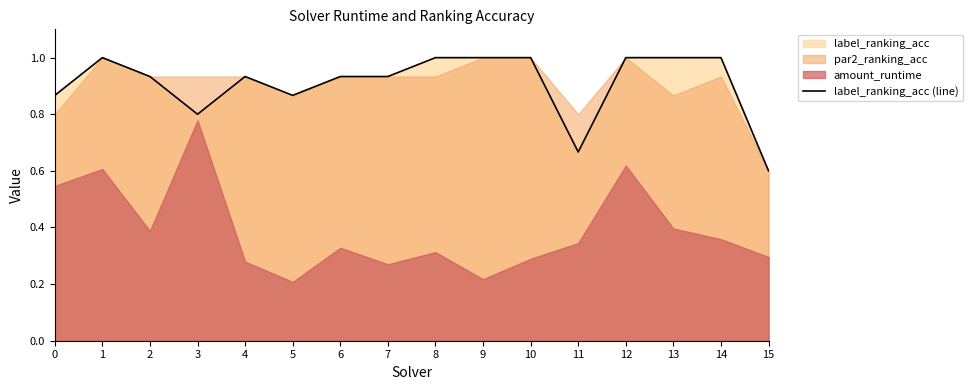

What is the difference between the values at 7 and 14?

0.1